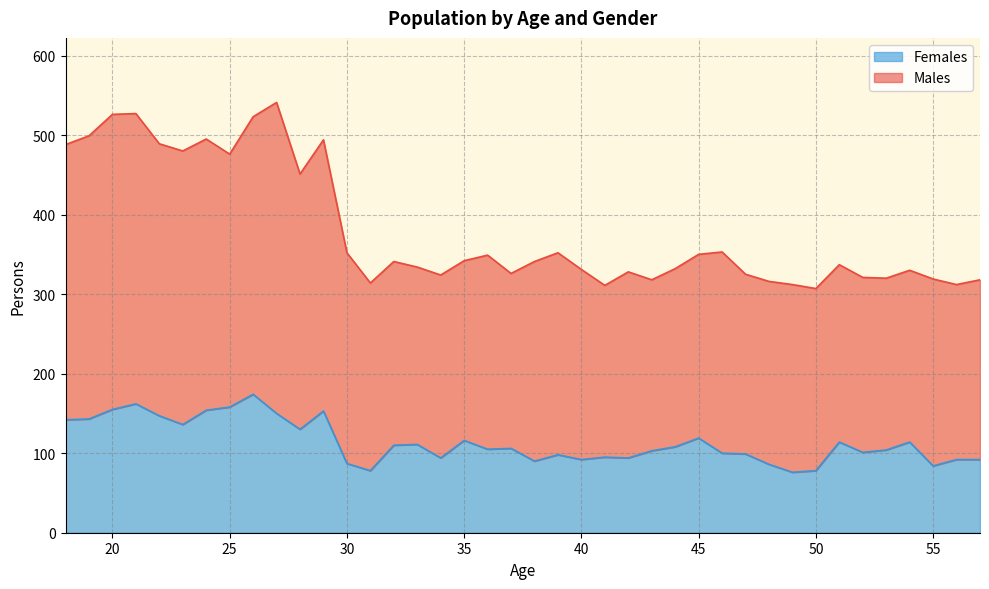

What value does the Males series have at 42?

328